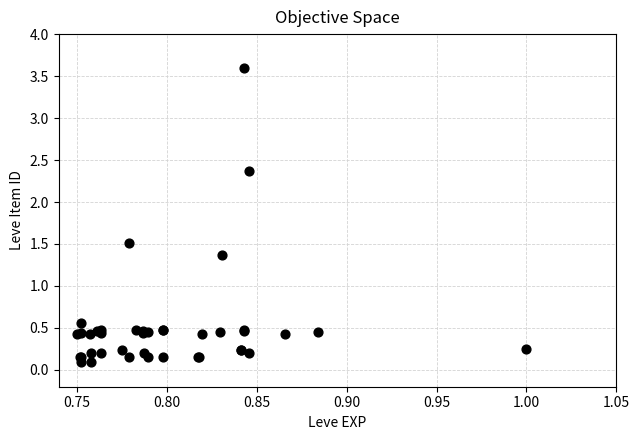

What Y value in the scatter plot is closest to 1?

1.4